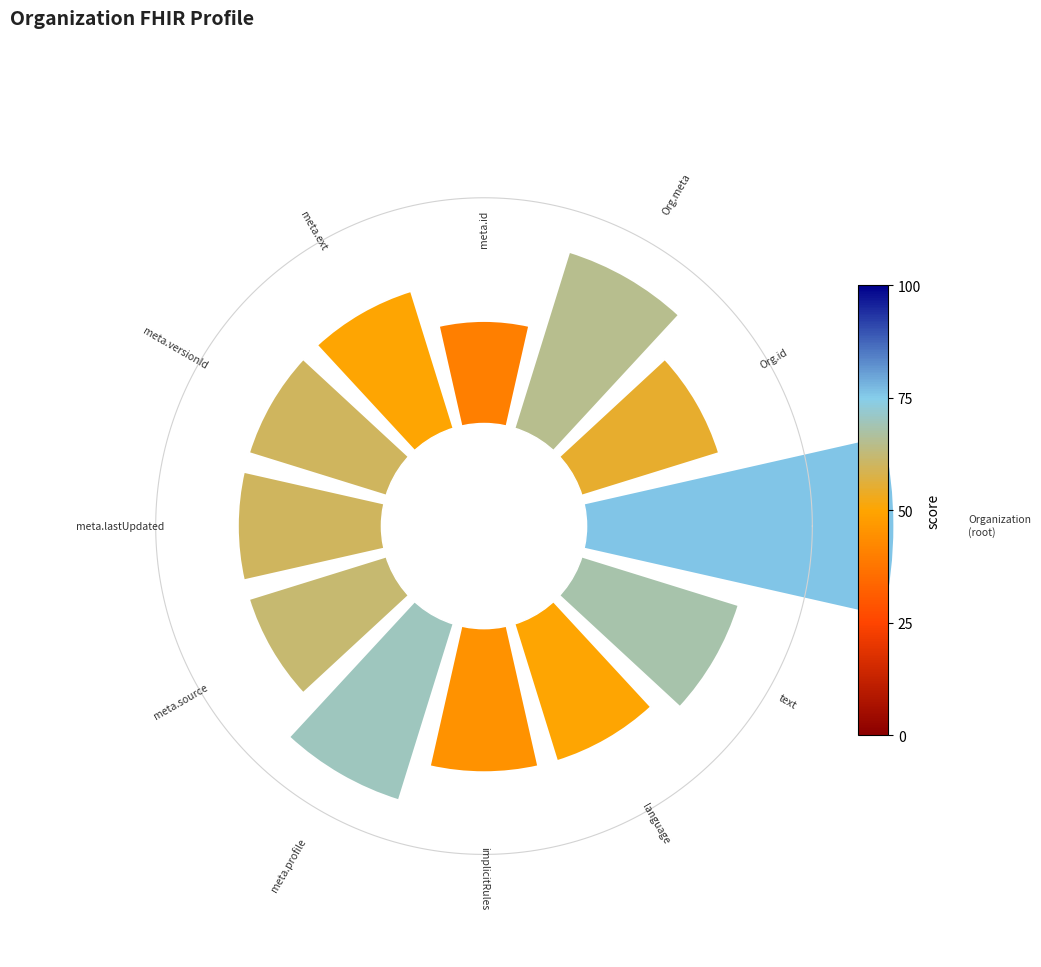

Is there a majority slice in this chart?

No